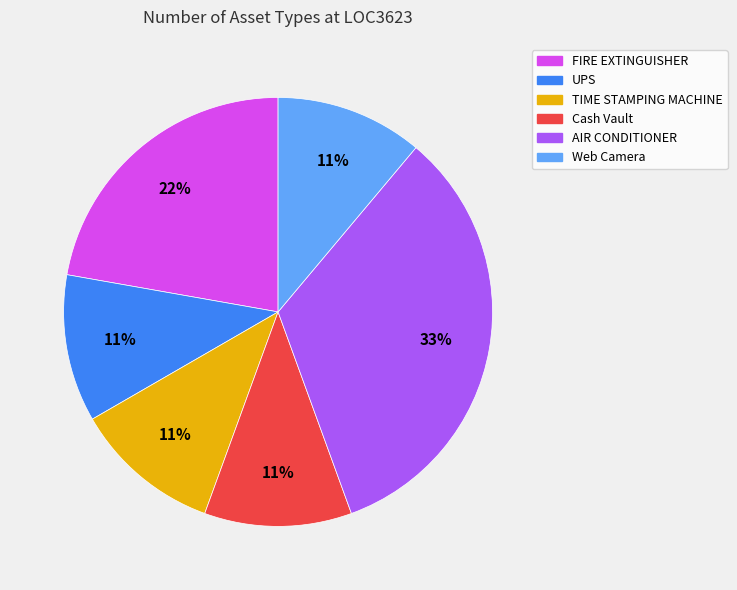

To the nearest percent, what is the combined percentage of Web Camera and TIME STAMPING MACHINE?

22%